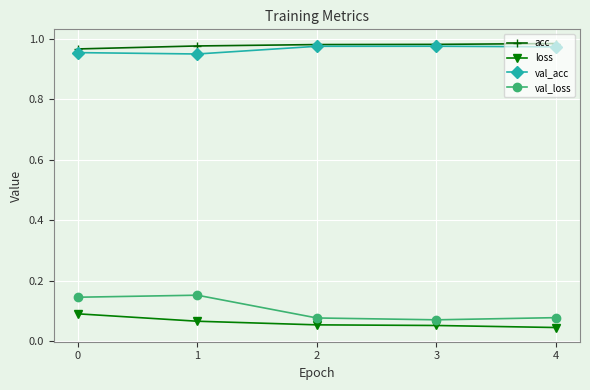

Where is the first local maximum for val_loss?

1